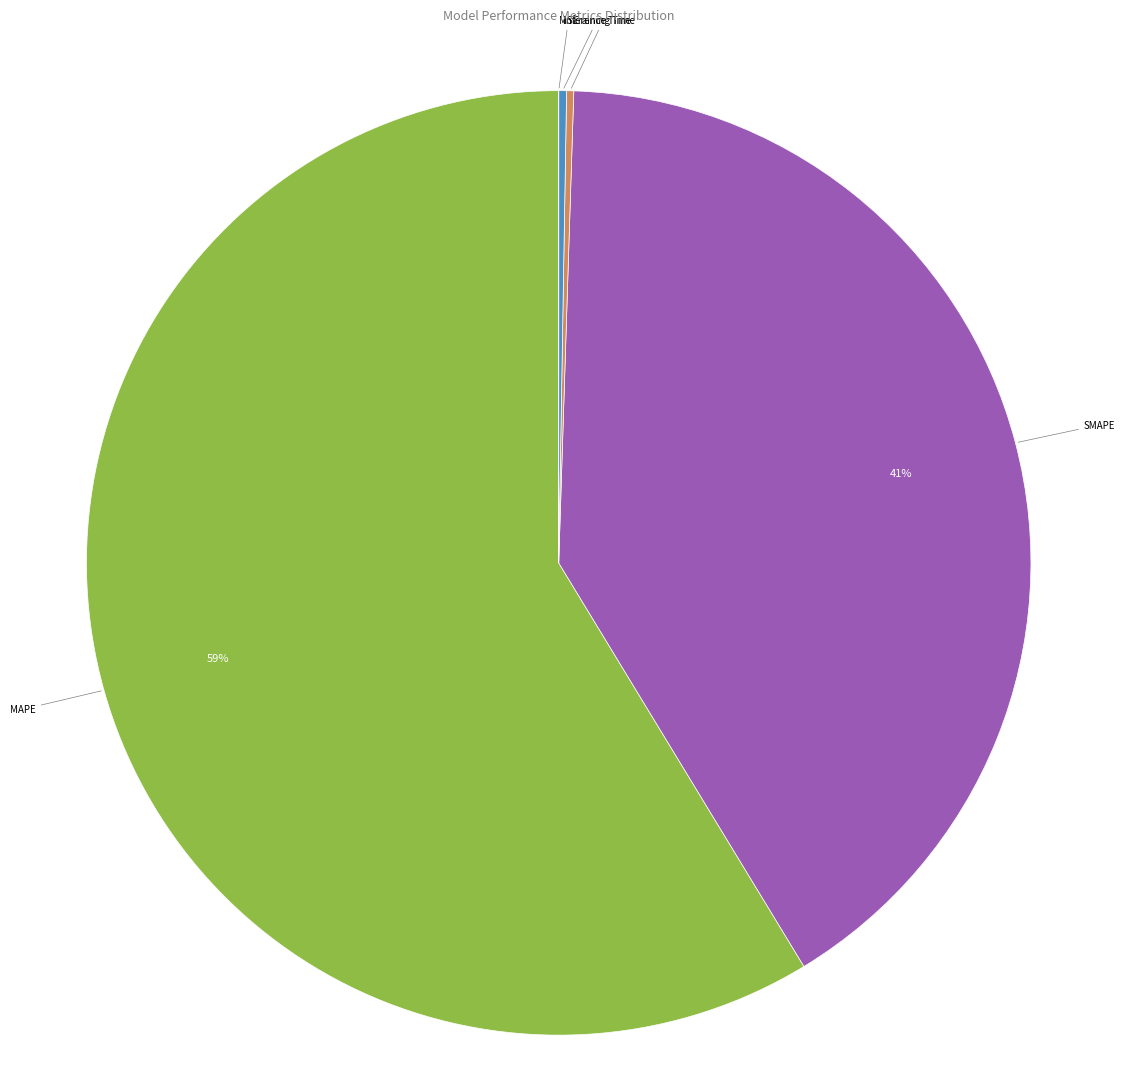

Does MAPE account for over 50% of the chart?

Yes